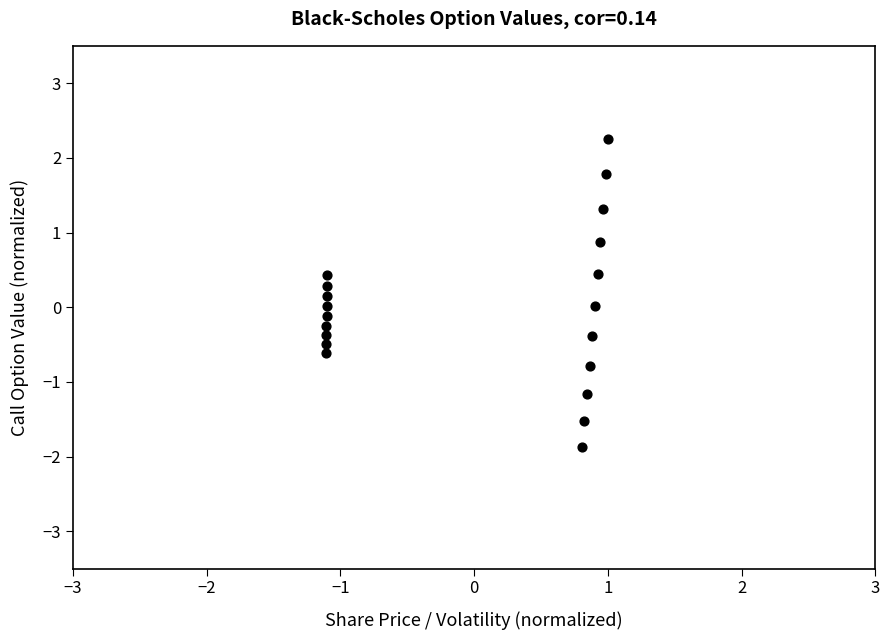

What is the range of X values (max minus min)?

2.1